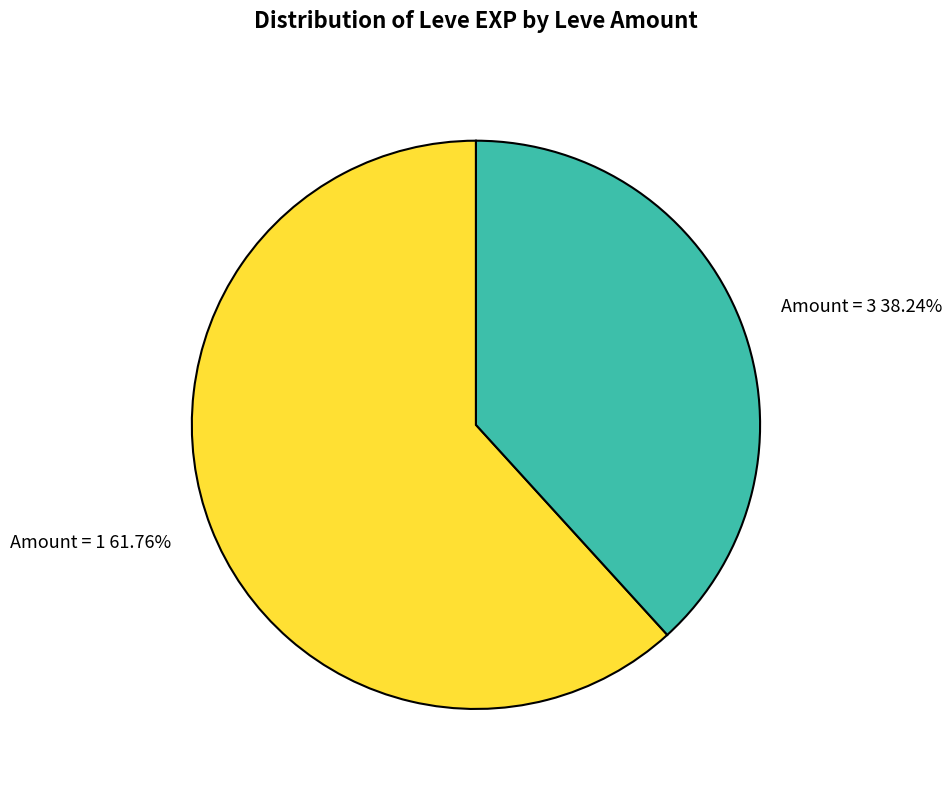

Is there any slice that represents more than half of the pie?

Yes